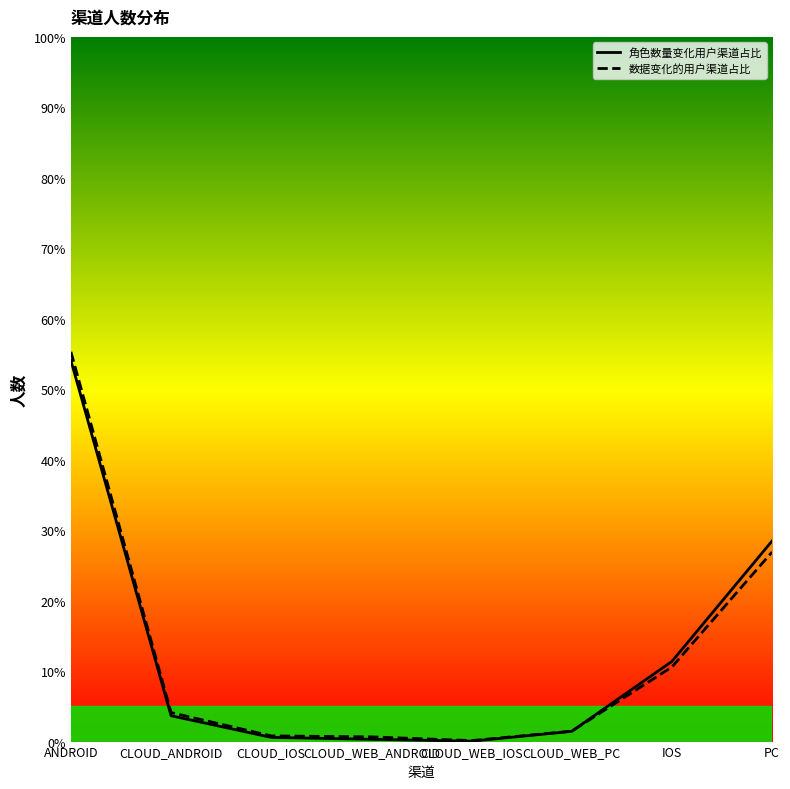

Which label corresponds to the smallest value in the chart?

CLOUD_WEB_IOS